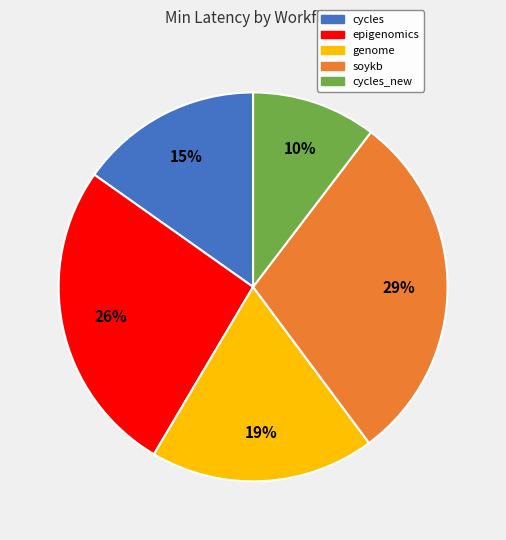

How many segments does this pie chart have?

5